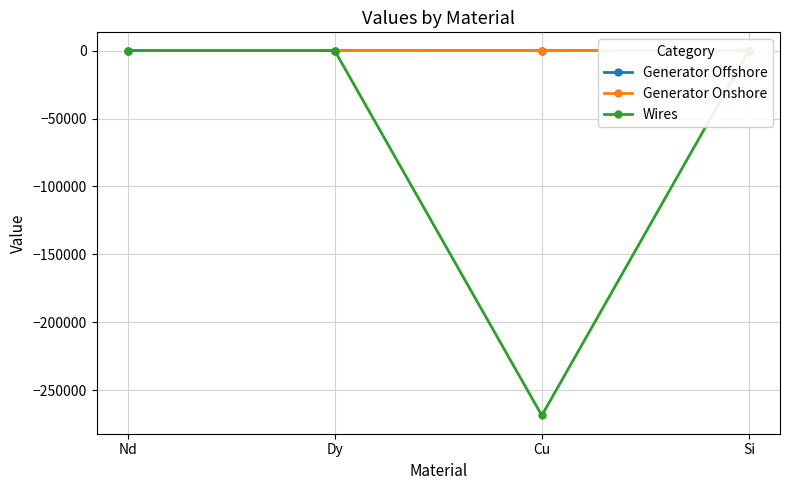

At which label does Generator Offshore reach its peak?

Dy